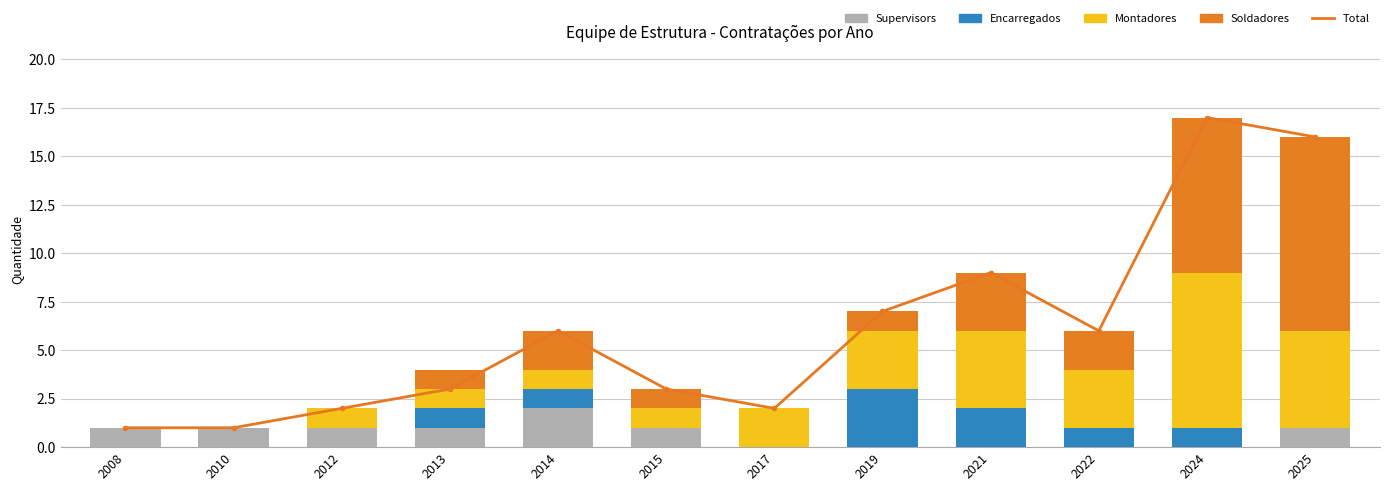

At which category does the chart reach its minimum across all series?

2017